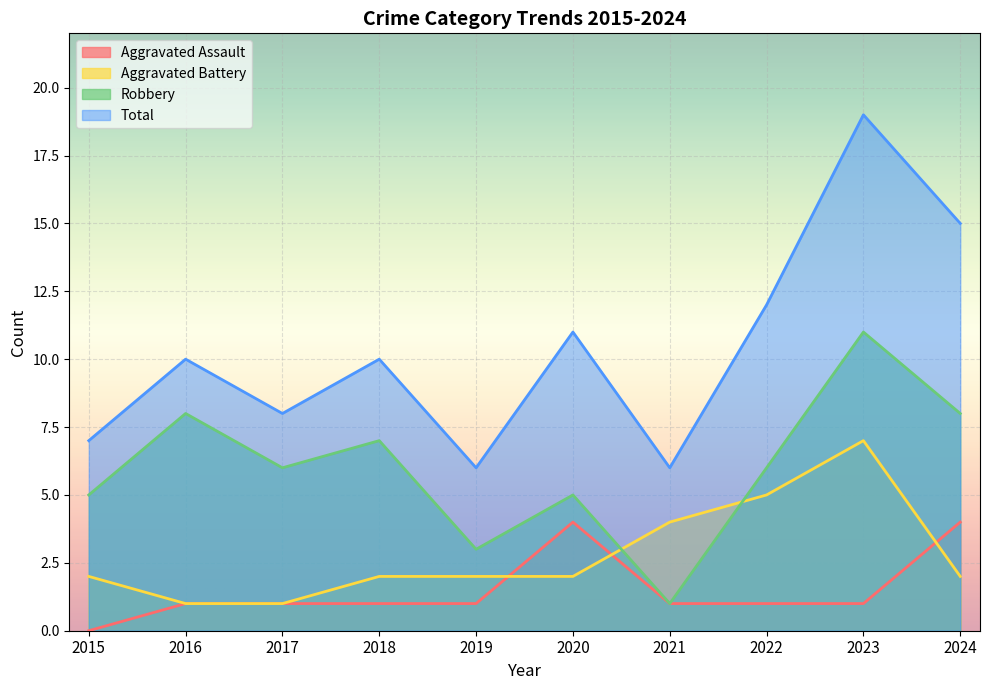

Which series has the widest spread of values?

Total